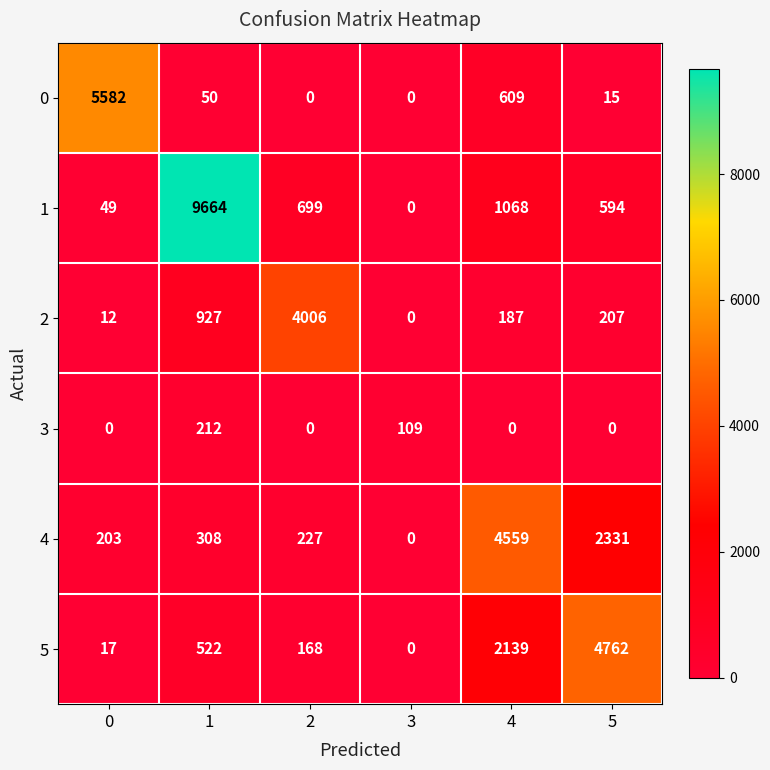

Rank the categories by 1 value from highest to lowest.

1, 4, 2, 5, 0, 3